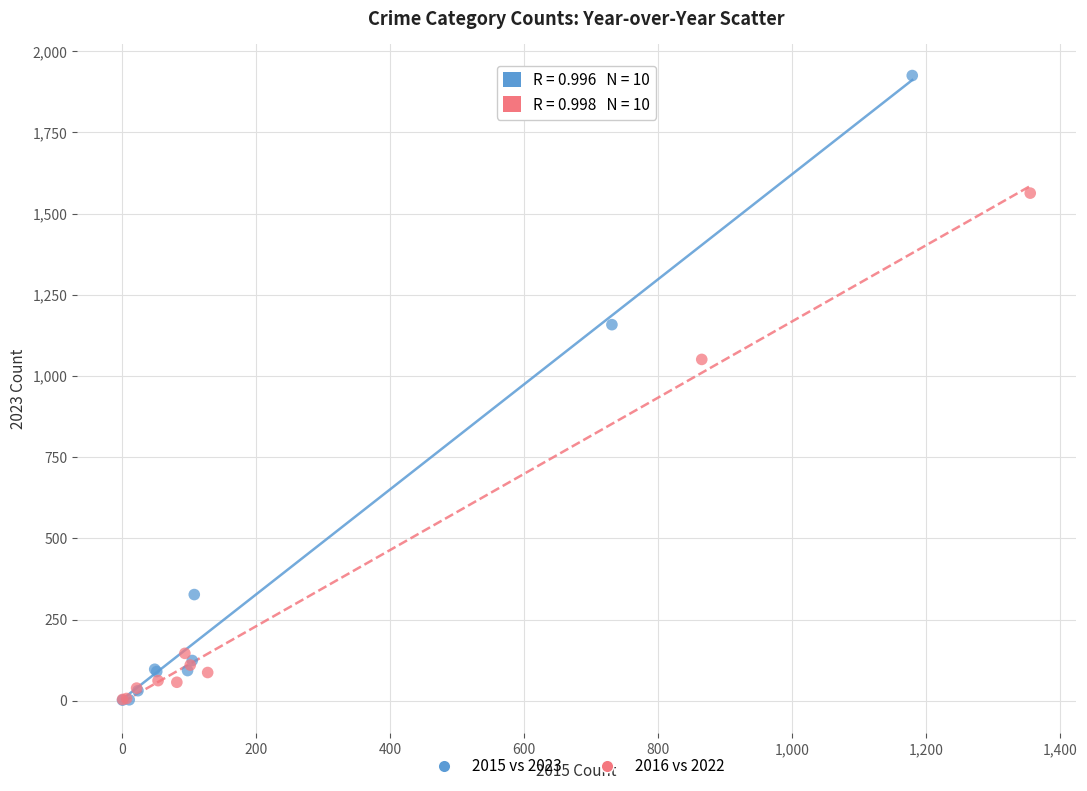

Which series has the largest Y range (max minus min)?

2015 vs 2023